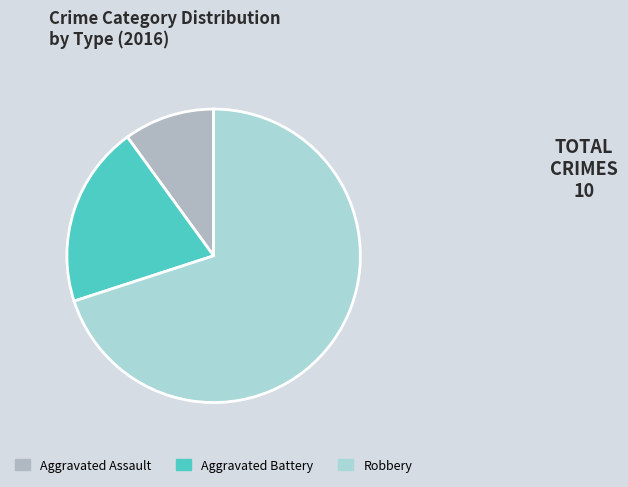

Which category has the smallest portion of the pie?

Aggravated Assault